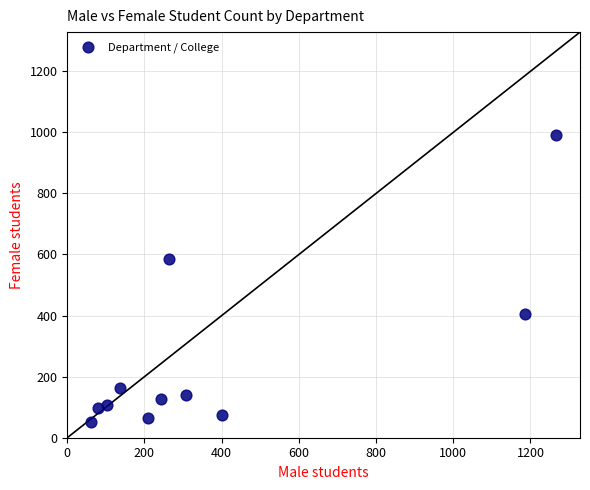

What Y value in the scatter plot is closest to 521?

584